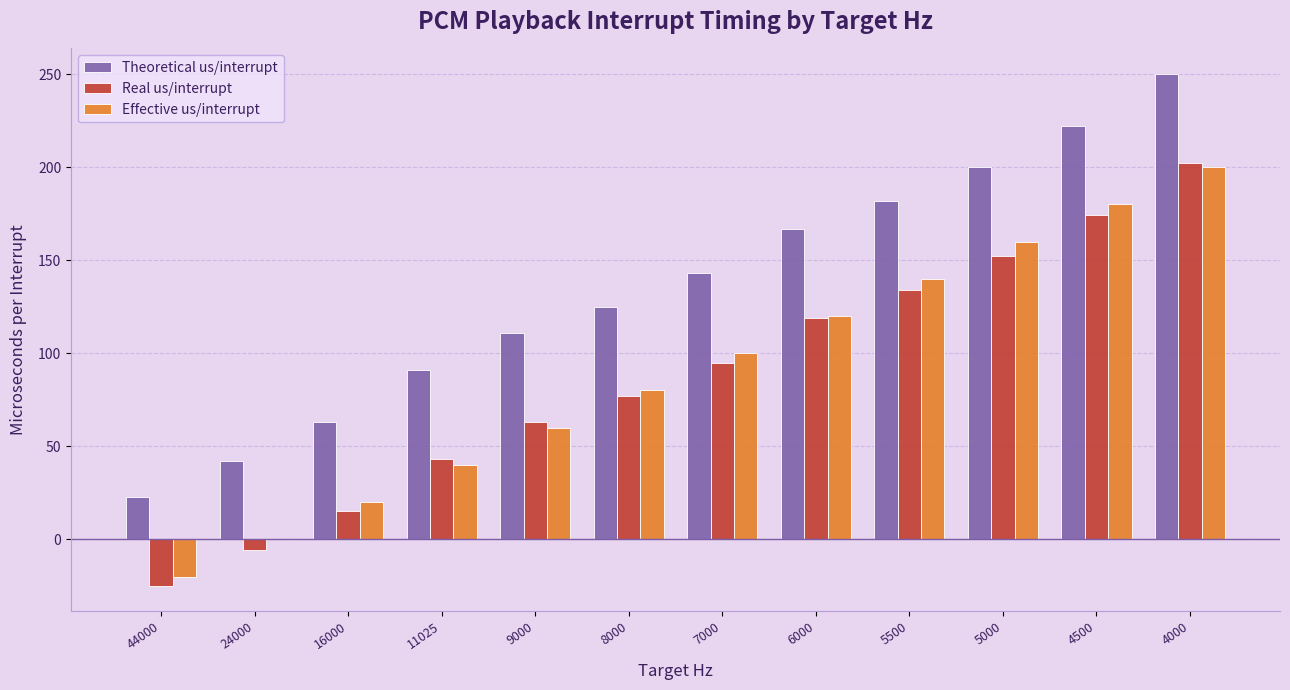

What is the difference between the Theoretical us/interrupt values at 11025 and 5000?

109